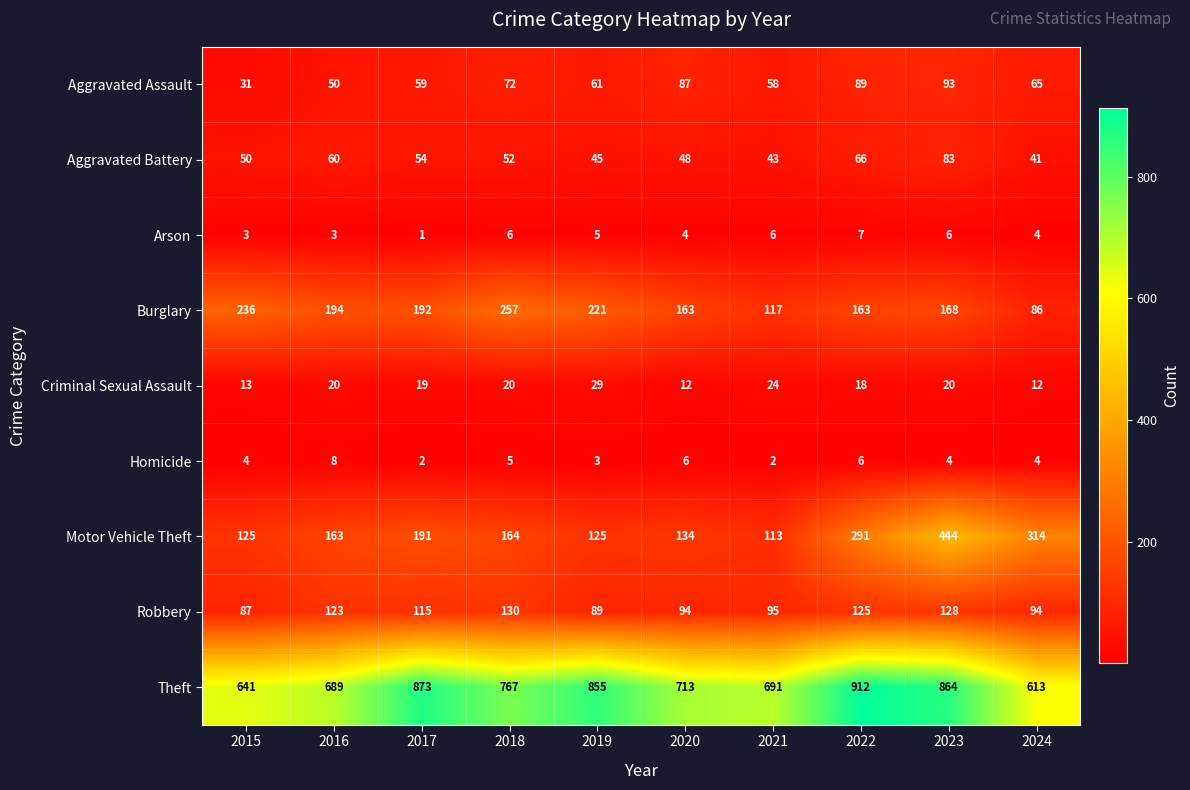

Which series has the largest range (max minus min)?

Motor Vehicle Theft